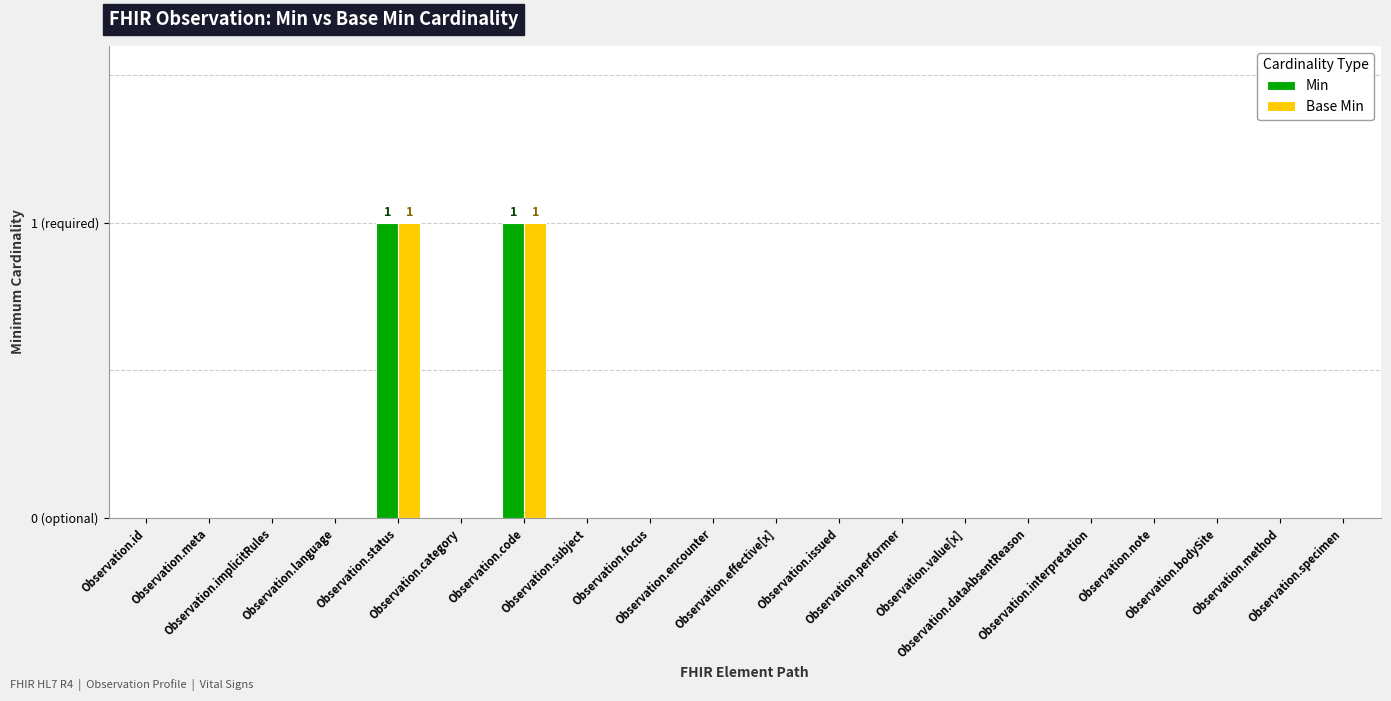

Count the Min values in the range 0 to 1.

20